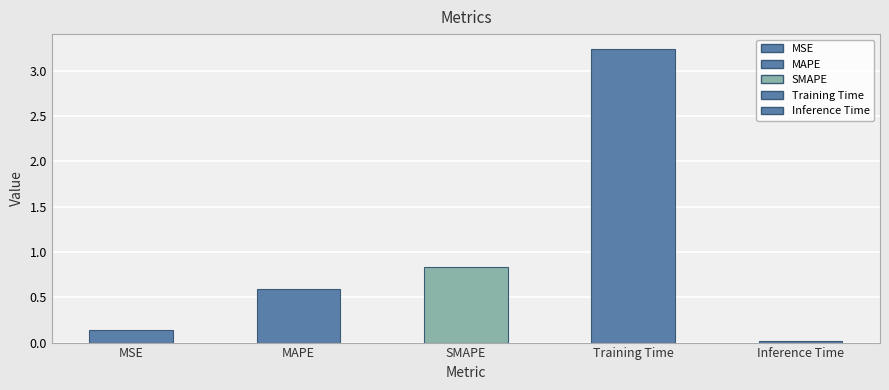

What is the difference between the values at Inference Time and MSE?

0.1